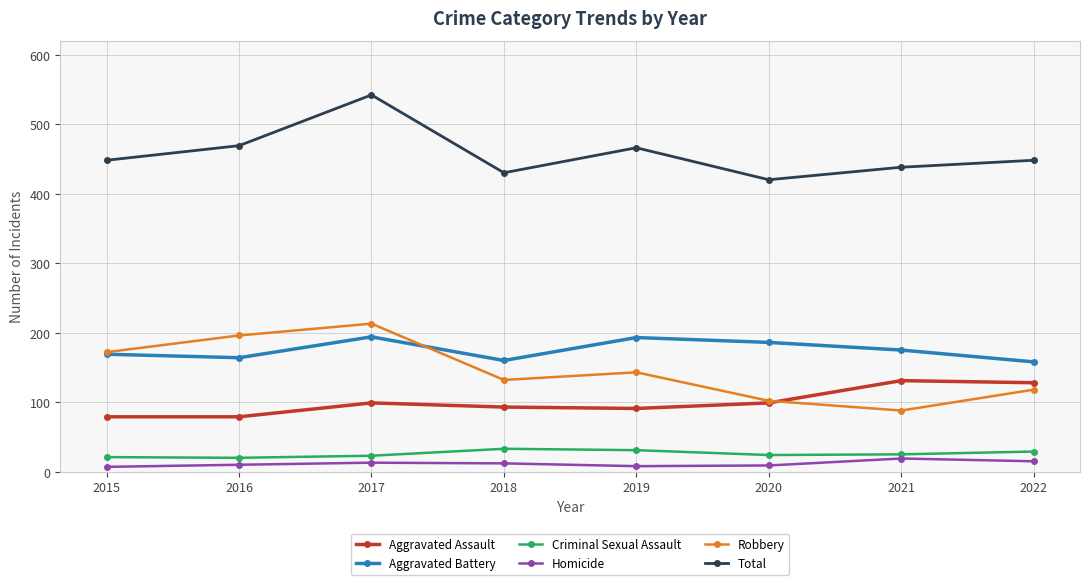

What is the difference between the maximum and minimum values in the Homicide series?

12